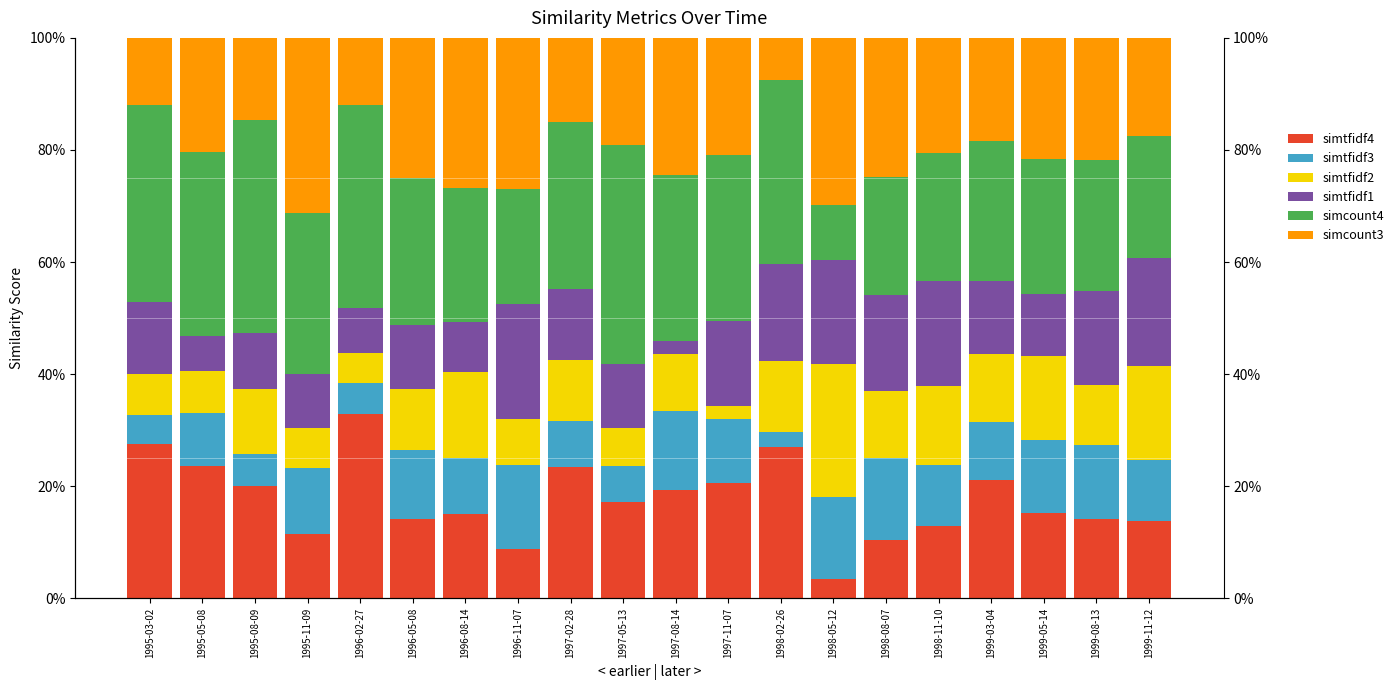

What is the difference between the second highest and minimum values in the simtfidf4 series?

23.9